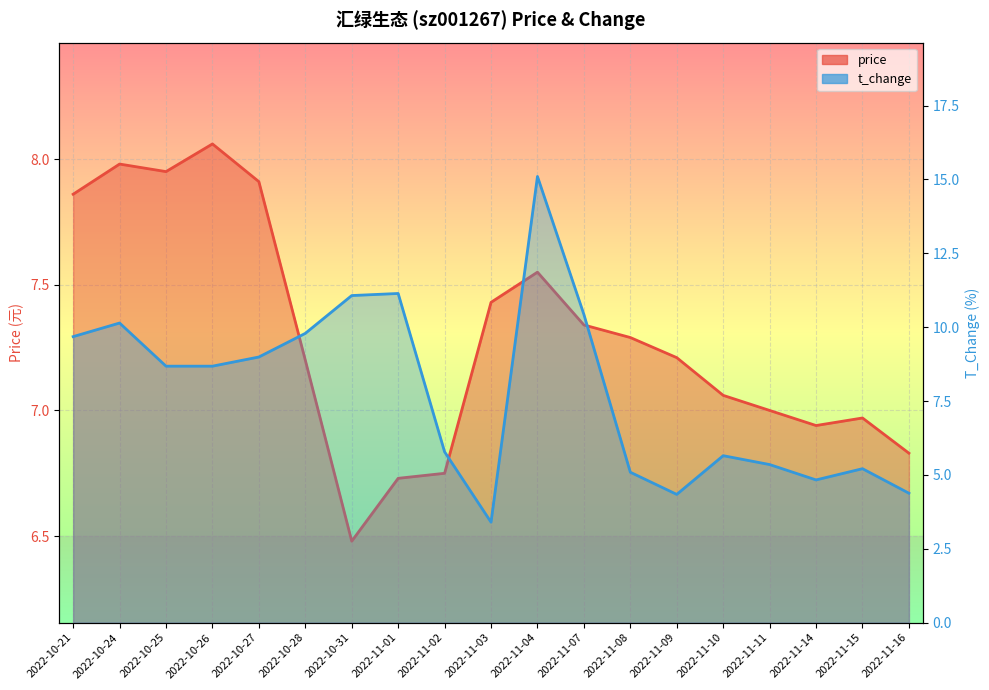

The t_change series shows 4.5 at 2022-11-03. True or false?

False